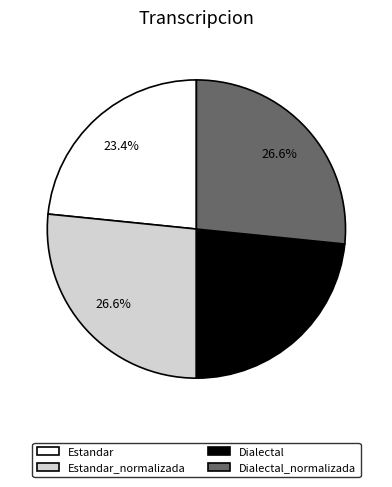

Is there any slice that represents more than half of the pie?

No